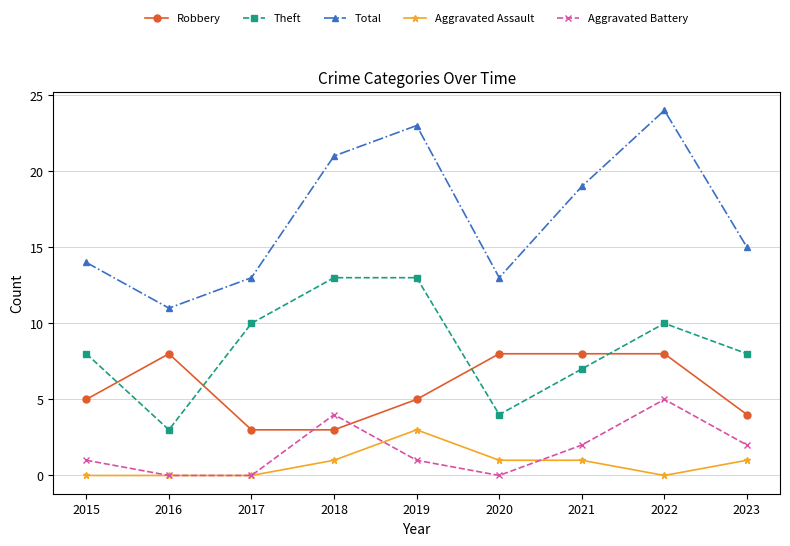

Is the value of Aggravated Battery at 2021 greater than the value of Aggravated Assault at 2021?

Yes